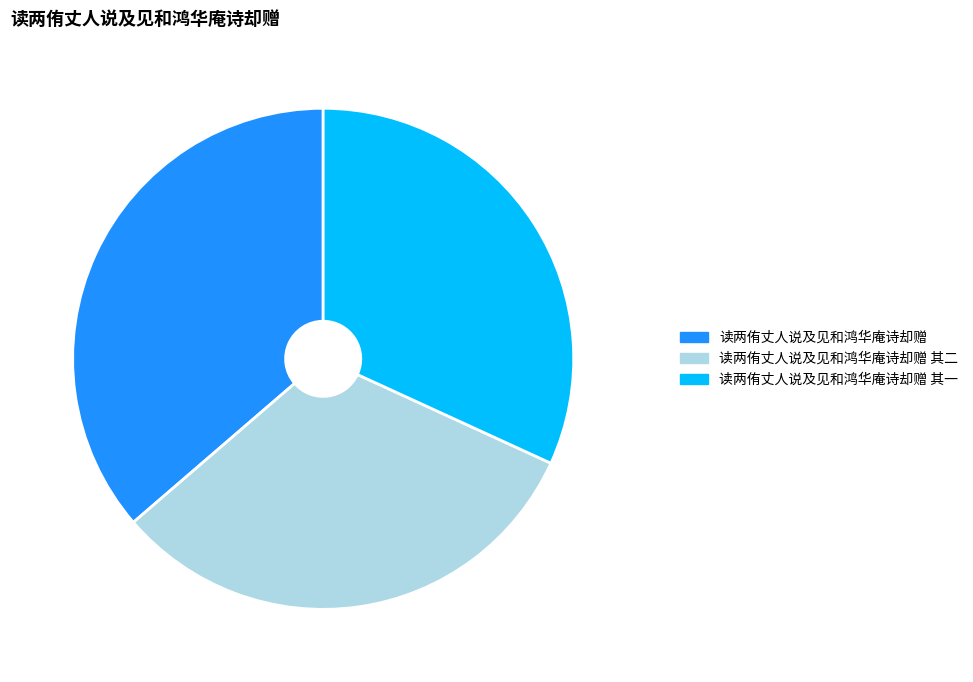

Count the number of slices in the pie.

3